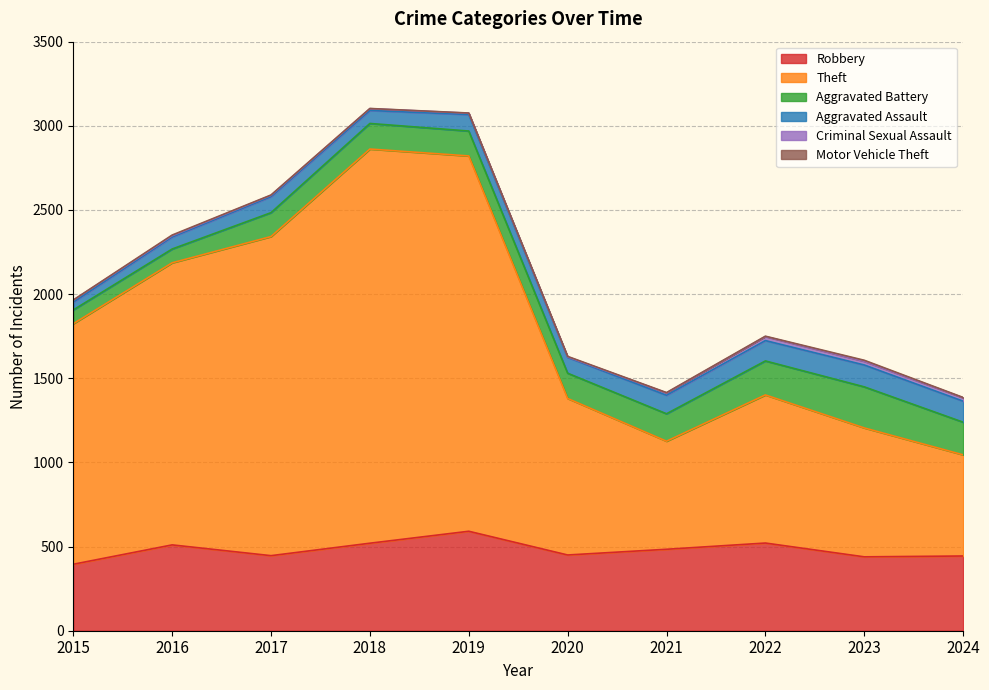

How many lines are shown in the chart?

6